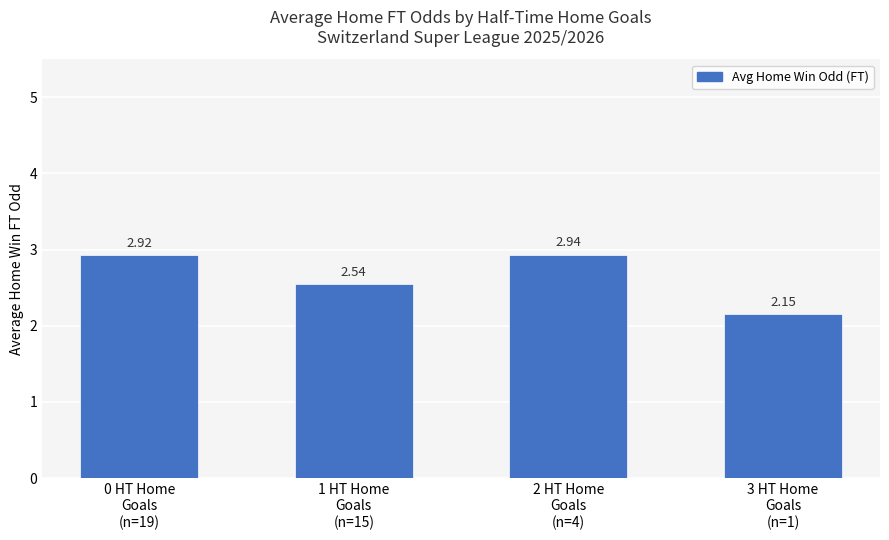

List the labels in order of value, smallest first.

3 HT Home
Goals
(n=1), 1 HT Home
Goals
(n=15), 0 HT Home
Goals
(n=19), 2 HT Home
Goals
(n=4)